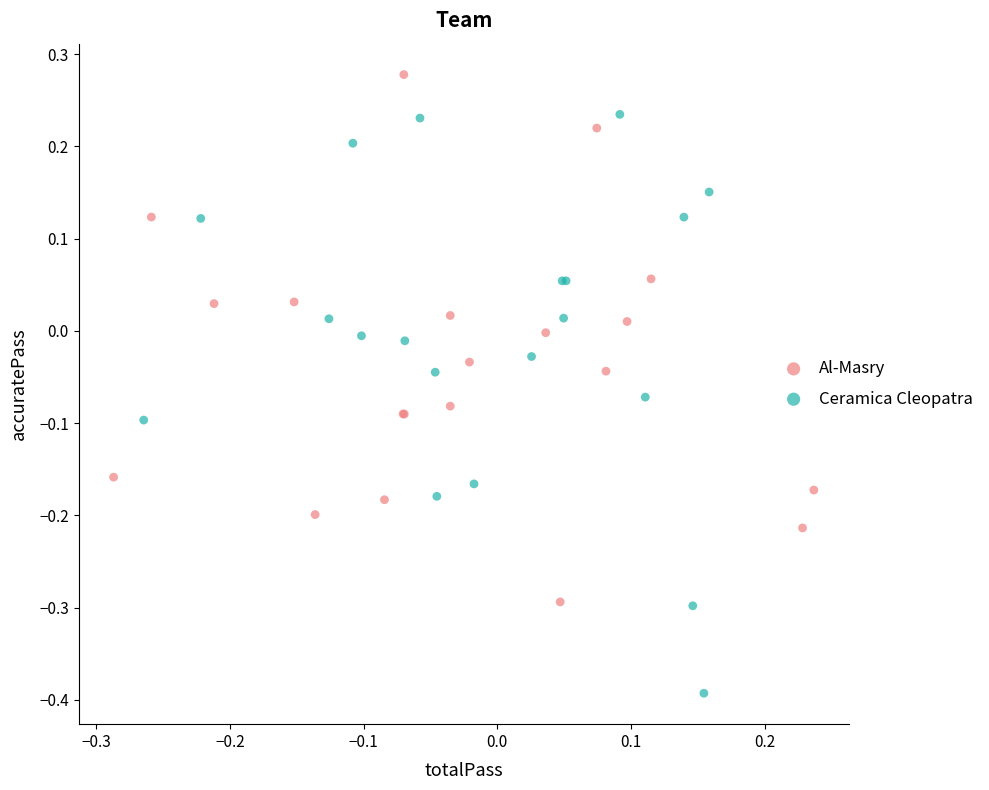

Which series has the widest spread of Y values?

Ceramica Cleopatra